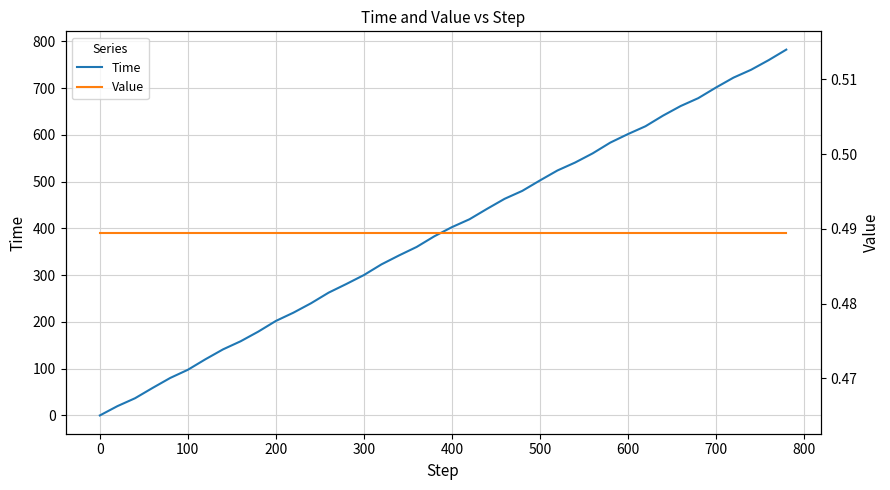

The Time series shows 601.5 at 600. True or false?

True